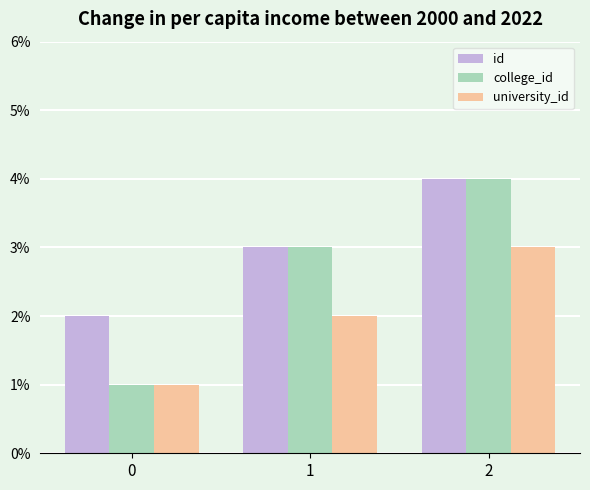

List the labels in order of university_id value, largest first.

2, 1, 0